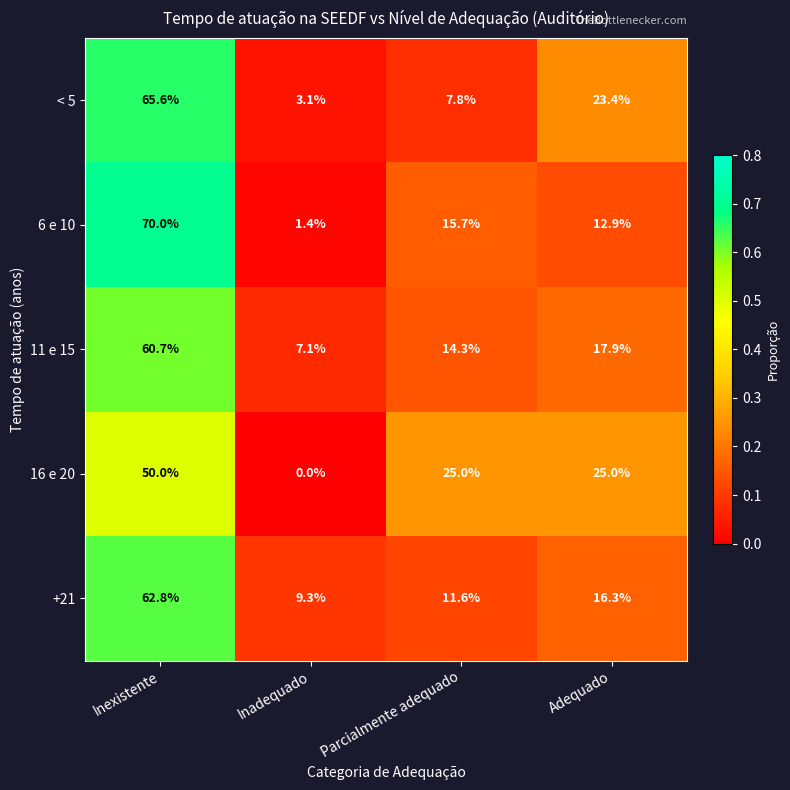

Reading right to left, list all the values displayed in this chart.

< 5: 23.4	7.8	3.1	65.6
6 e 10: 12.9	15.7	1.4	70.0
11 e 15: 17.9	14.3	7.1	60.7
16 e 20: 25.0	25.0	0.0	50.0
+21: 16.3	11.6	9.3	62.8